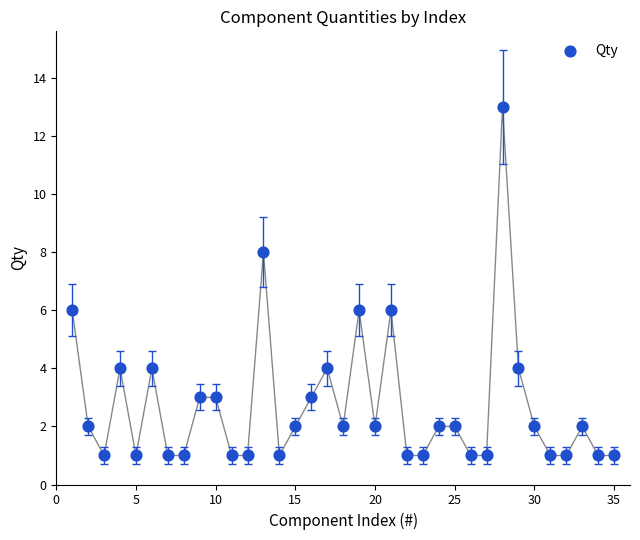

What is the range of Y values (max minus min)?

12